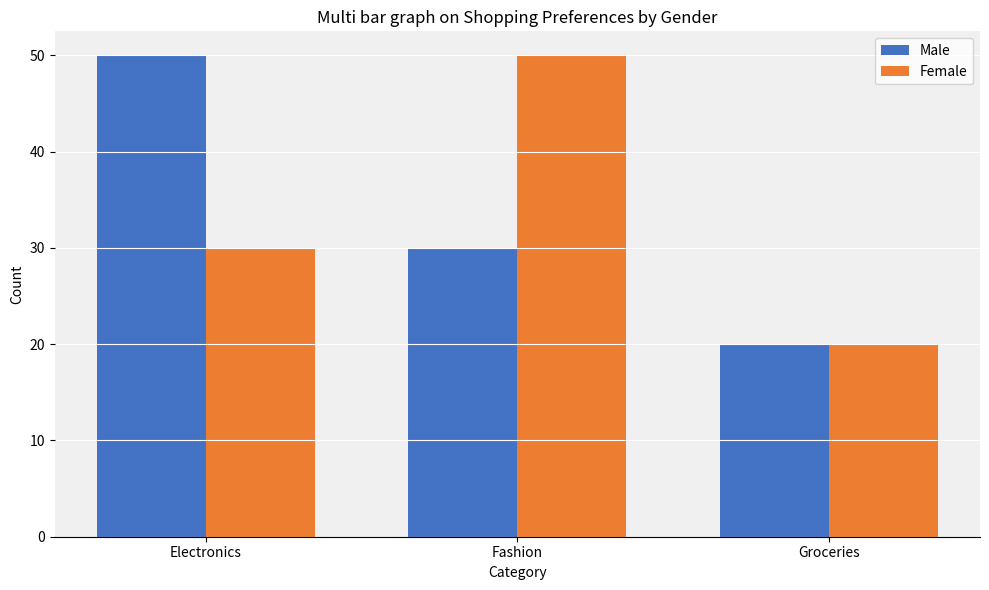

What is the label of the 3rd bar from the left?

Groceries